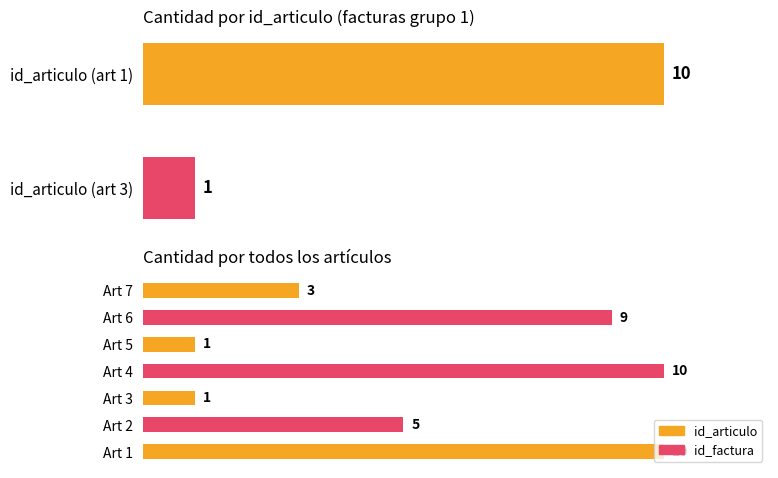

Does the chart contain stacked bars?

No